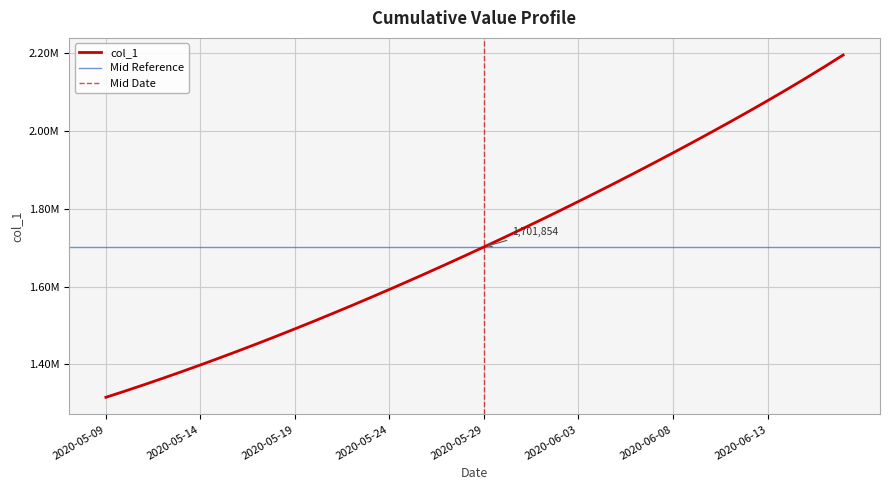

List the labels in order of value, largest first.

2020-06-17, 2020-06-16, 2020-06-15, 2020-06-14, 2020-06-13, 2020-06-12, 2020-06-11, 2020-06-10, 2020-06-09, 2020-06-08, 2020-06-07, 2020-06-06, 2020-06-05, 2020-06-04, 2020-06-03, 2020-06-02, 2020-06-01, 2020-05-31, 2020-05-30, 2020-05-29, 2020-05-28, 2020-05-27, 2020-05-26, 2020-05-25, 2020-05-24, 2020-05-23, 2020-05-22, 2020-05-21, 2020-05-20, 2020-05-19, 2020-05-18, 2020-05-17, 2020-05-16, 2020-05-15, 2020-05-14, 2020-05-13, 2020-05-12, 2020-05-11, 2020-05-10, 2020-05-09